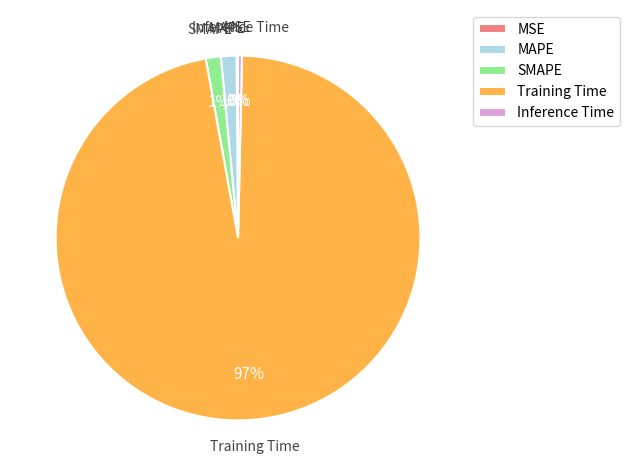

What is the largest slice in the pie chart?

Training Time